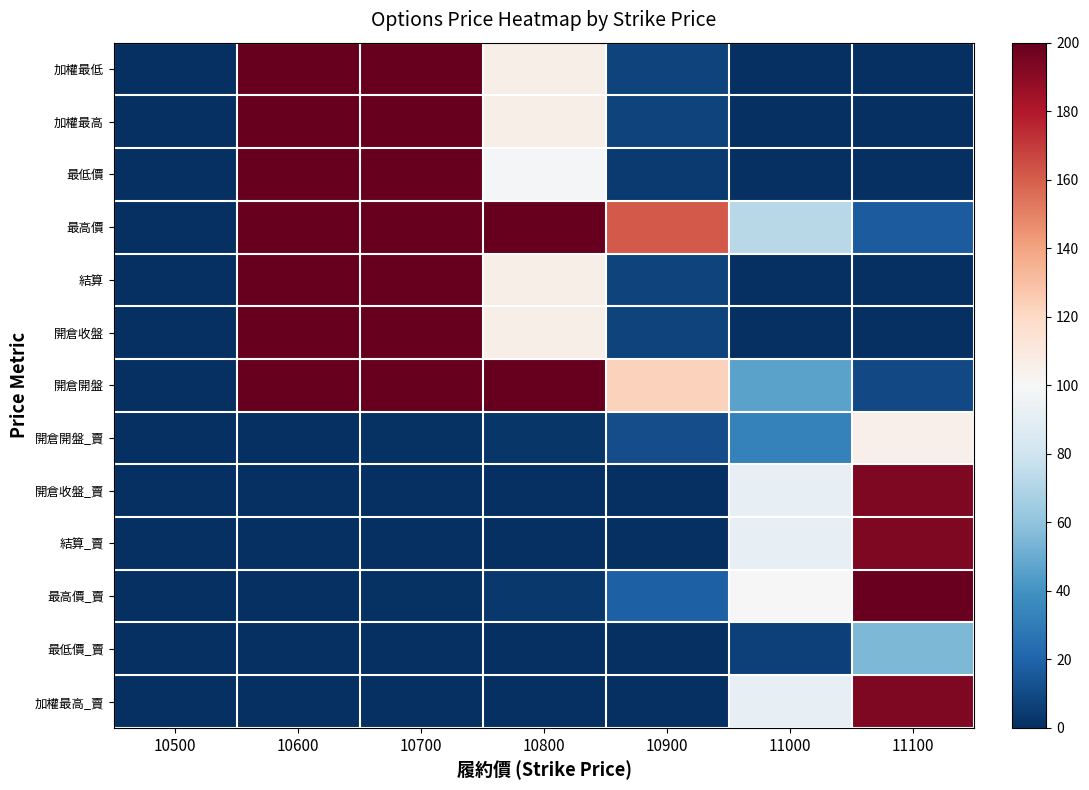

Reading left to right, list all the values displayed in this chart.

加權最低: 10500=0.0	10600=200.0	10700=200.0	10800=106.0	10900=7.1	11000=0.2	11100=0.3
加權最高: 10500=0.0	10600=200.0	10700=200.0	10800=106.0	10900=7.1	11000=0.2	11100=0.3
最低價: 10500=0.0	10600=200.0	10700=200.0	10800=99.0	10900=4.1	11000=0.1	11100=0.1
最高價: 10500=0.0	10600=200.0	10700=200.0	10800=200.0	10900=161.0	11000=72.0	11100=17.0
結算: 10500=0.0	10600=200.0	10700=200.0	10800=106.0	10900=7.1	11000=0.2	11100=0.3
開倉收盤: 10500=0.0	10600=200.0	10700=200.0	10800=106.0	10900=7.1	11000=0.2	11100=0.3
開倉開盤: 10500=0.3	10600=200.0	10700=200.0	10800=200.0	10900=123.0	11000=46.5	11100=9.9
開倉開盤_賣: 10500=0.1	10600=0.2	10700=0.9	10800=2.7	10900=11.0	11000=32.5	11100=105.0
開倉收盤_賣: 10500=0.1	10600=0.2	10700=0.2	10800=0.1	10900=0.2	11000=92.0	11100=193.0
結算_賣: 10500=0.3	10600=0.2	10700=0.2	10800=0.1	10900=0.2	11000=92.0	11100=193.0
最高價_賣: 10500=0.1	10600=0.5	10700=0.9	10800=3.8	10900=18.5	11000=100.0	11100=199.0
最低價_賣: 10500=0.1	10600=0.1	10700=0.1	10800=0.1	10900=0.1	11000=6.4	11100=55.0
加權最高_賣: 10500=0.1	10600=0.2	10700=0.2	10800=0.1	10900=0.2	11000=92.0	11100=193.0